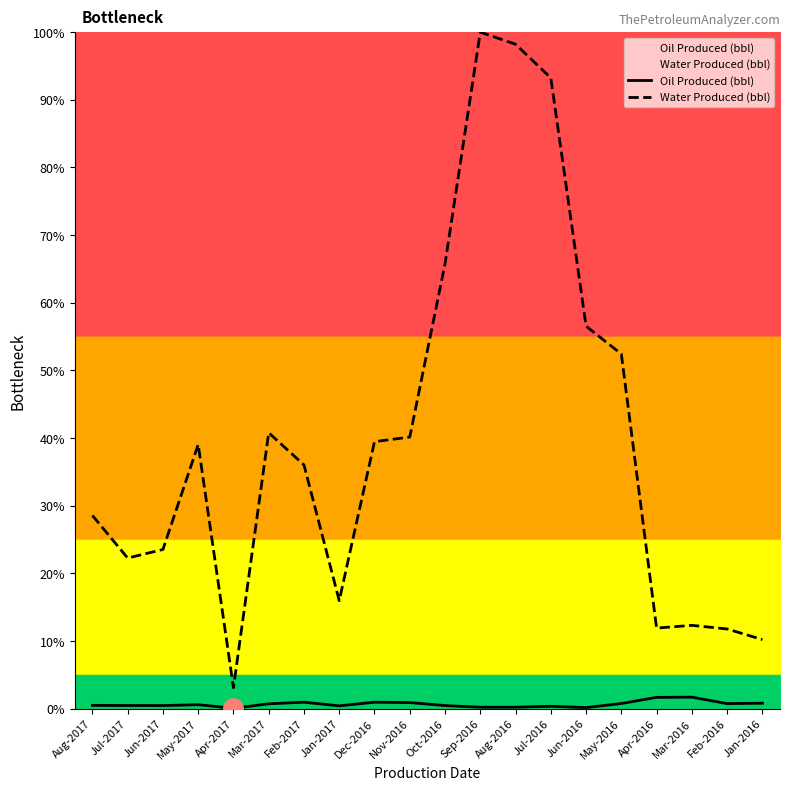

What is the total value across all series at Jan-2016?

11.0